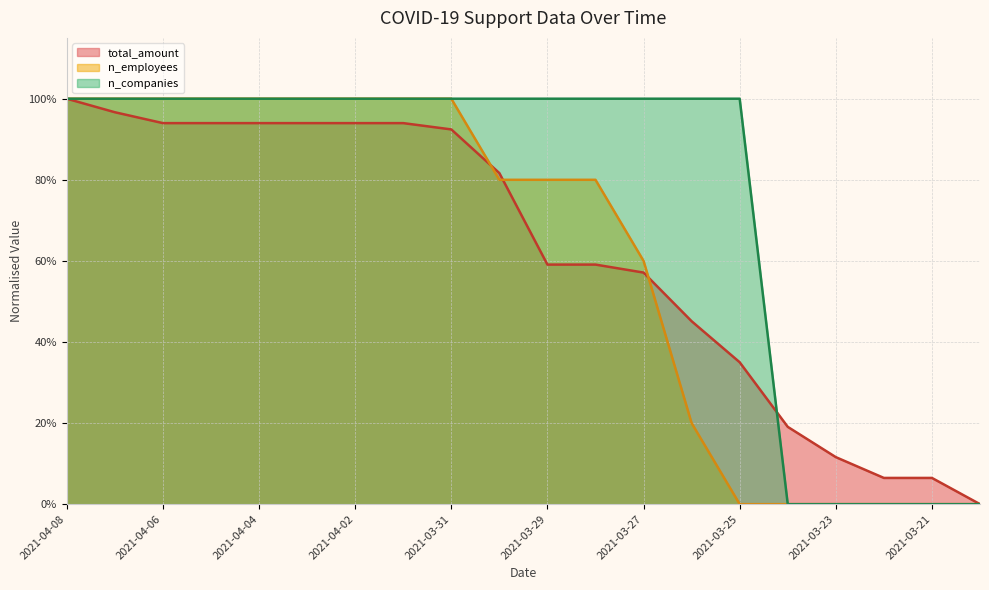

What is the total value across all series at 2021-03-23?

0.1